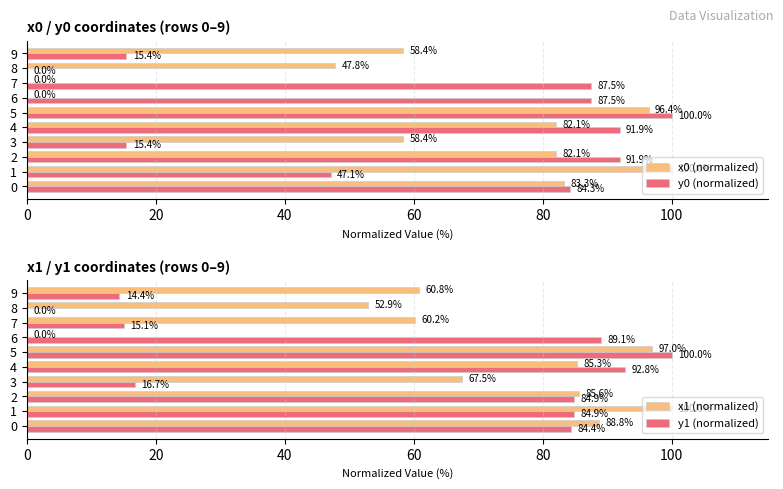

What is the value of the x0 (normalized) bar at the 1st from the left?

83.3